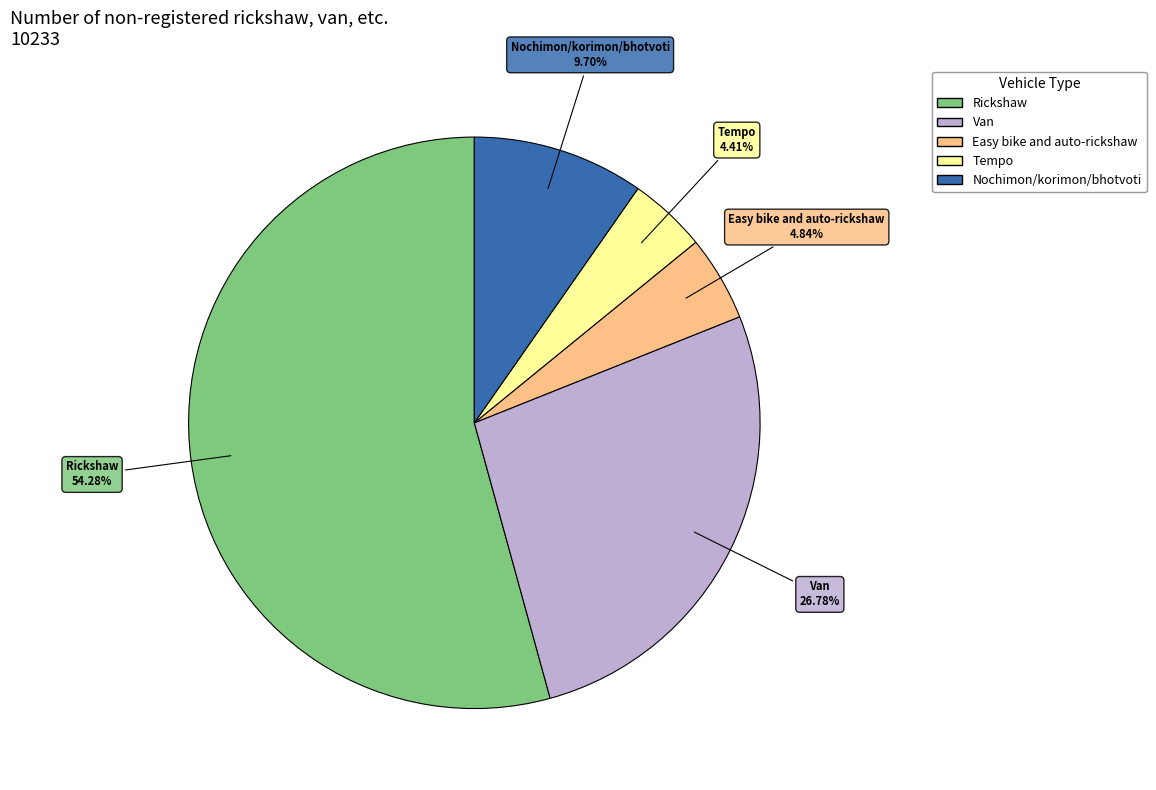

What percentage is the Easy bike and auto-rickshaw slice, to the nearest percent?

5%